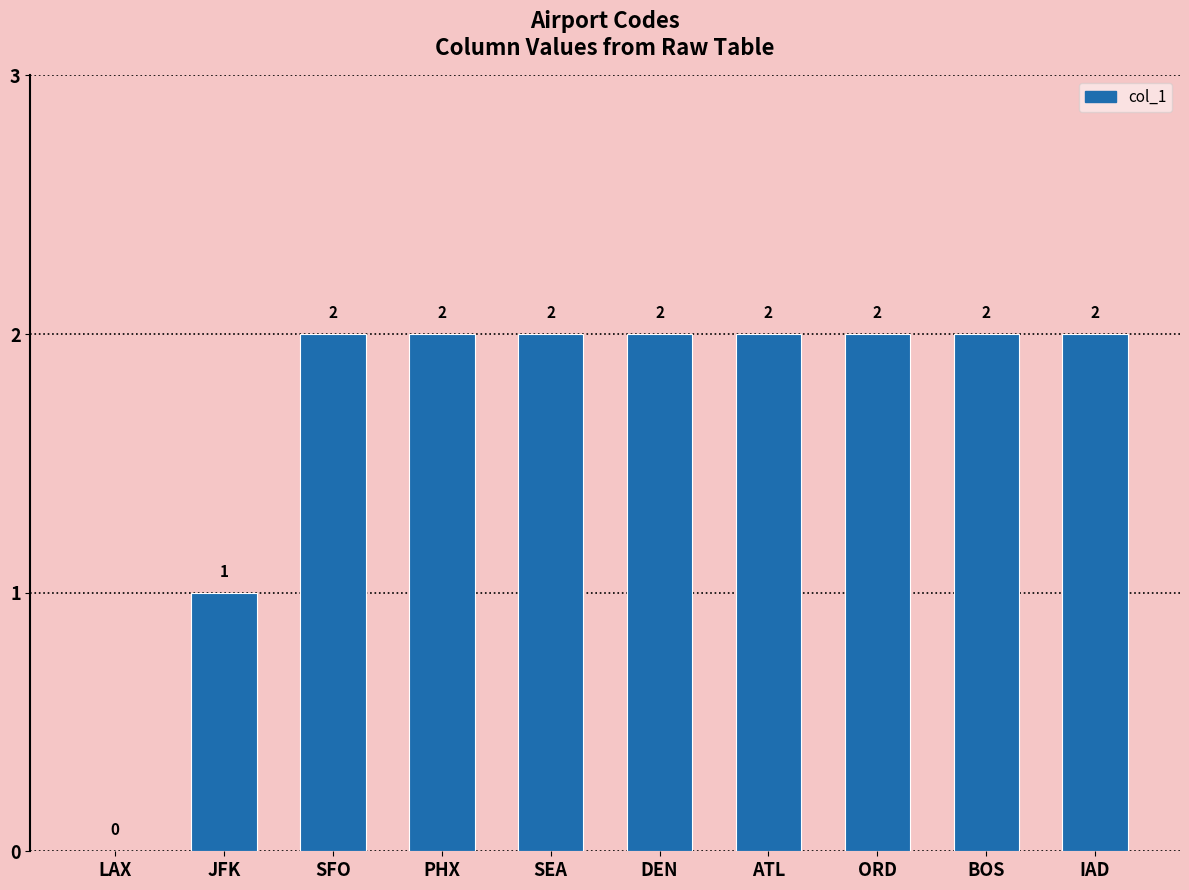

Is it true that the value at SEA is 2?

True